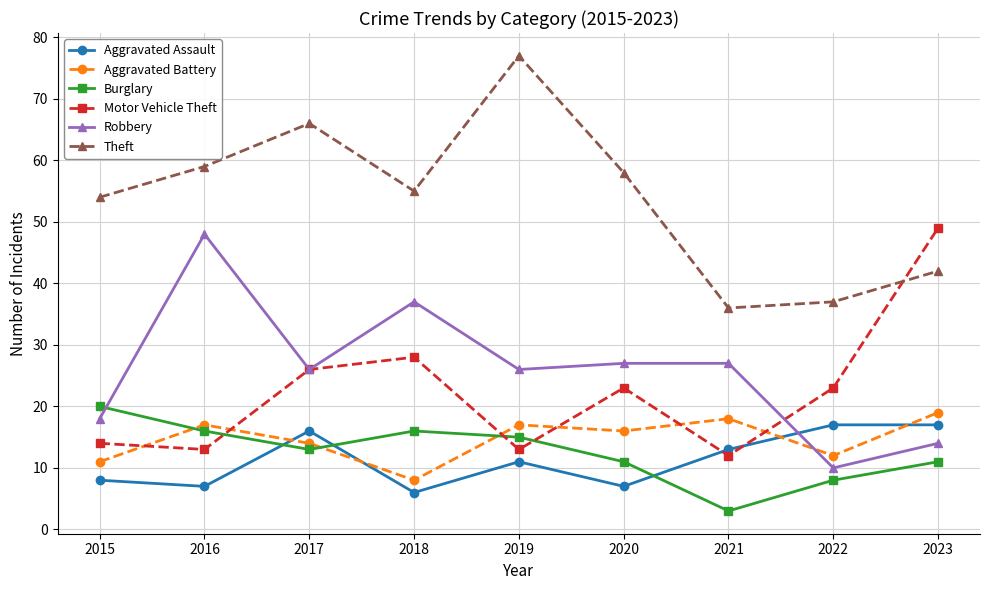

What are all the series names shown in the legend?

Aggravated Assault, Aggravated Battery, Burglary, Motor Vehicle Theft, Robbery, Theft